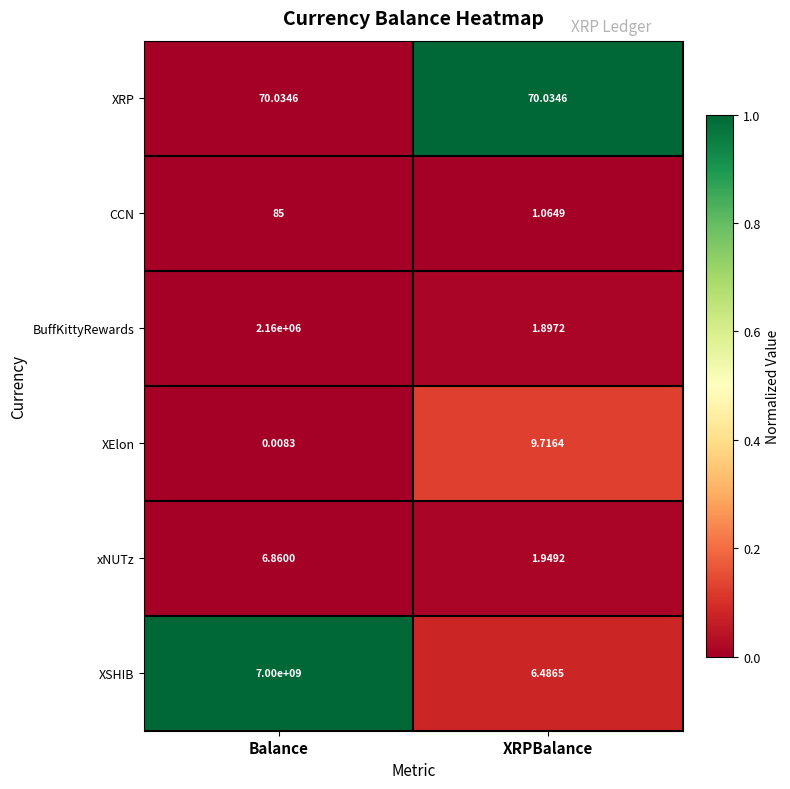

Which label corresponds to the largest value in the chart?

Balance